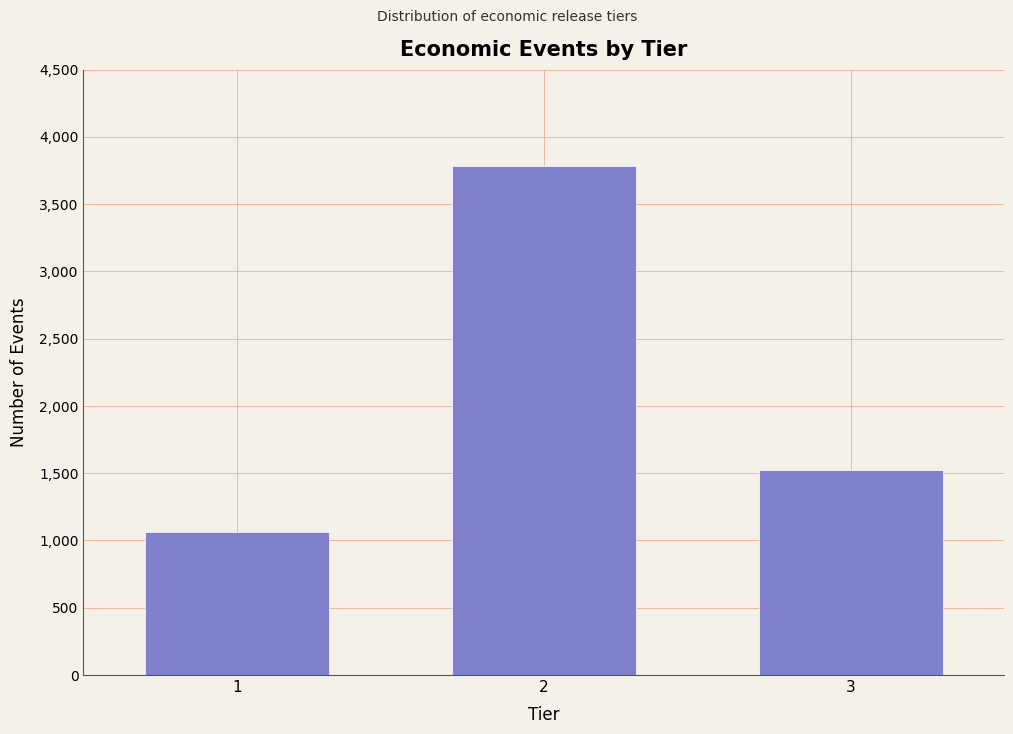

Reading left to right, extract all data points from this chart.

1=1061	2=3784	3=1521